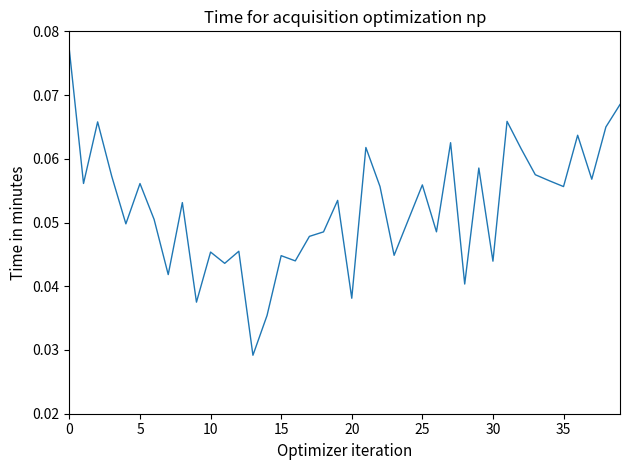

How many lines are shown in the chart?

1